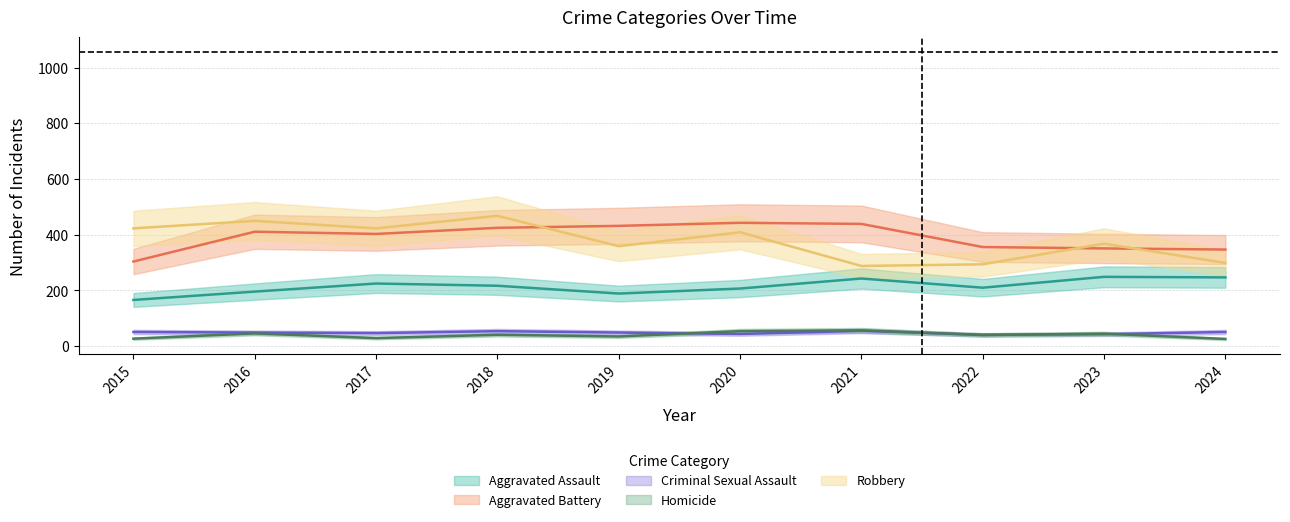

At which label does Criminal Sexual Assault reach its minimum?

2022